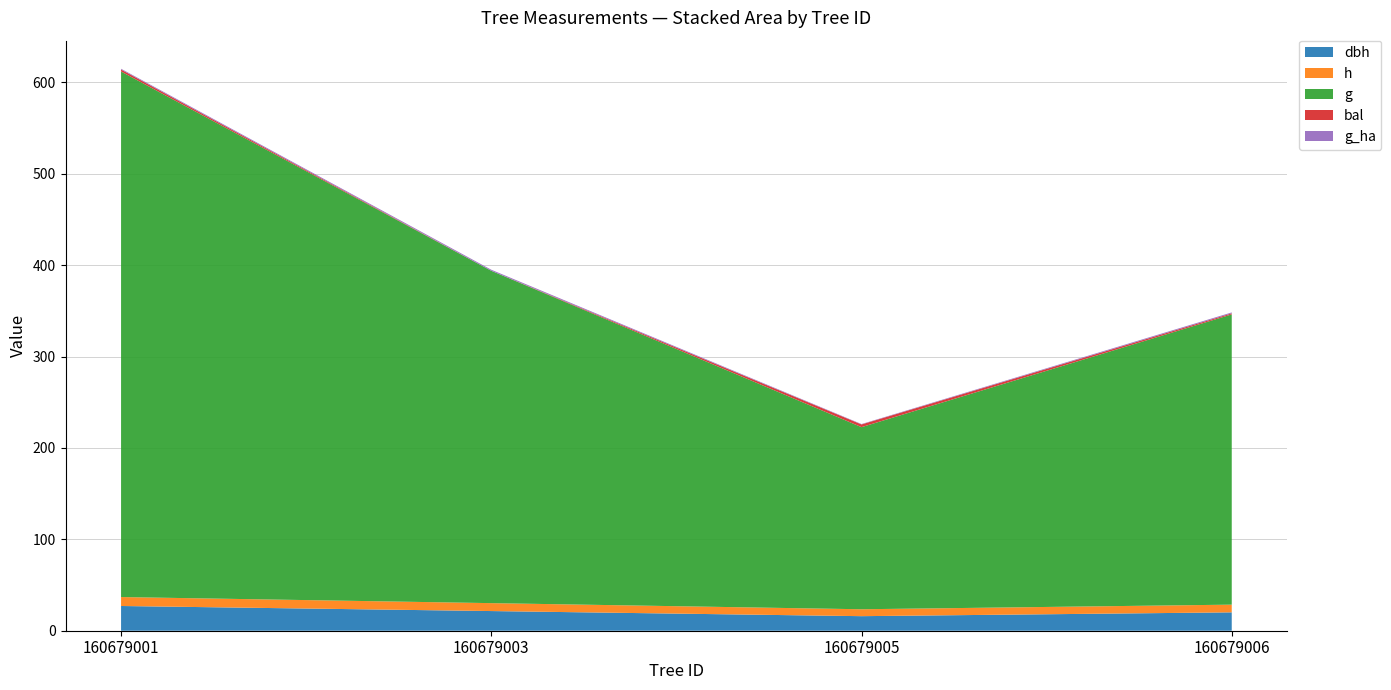

Reading right to left, what are all the values shown in this chart?

dbh: 20.1	15.9	21.5	27.1
h: 8.4	7.6	8.7	9.8
g: 317.6	199.3	363.7	575.1
bal: 1.2	3.0	0.0	2.2
g_ha: 1.0	0.4	1.2	0.8